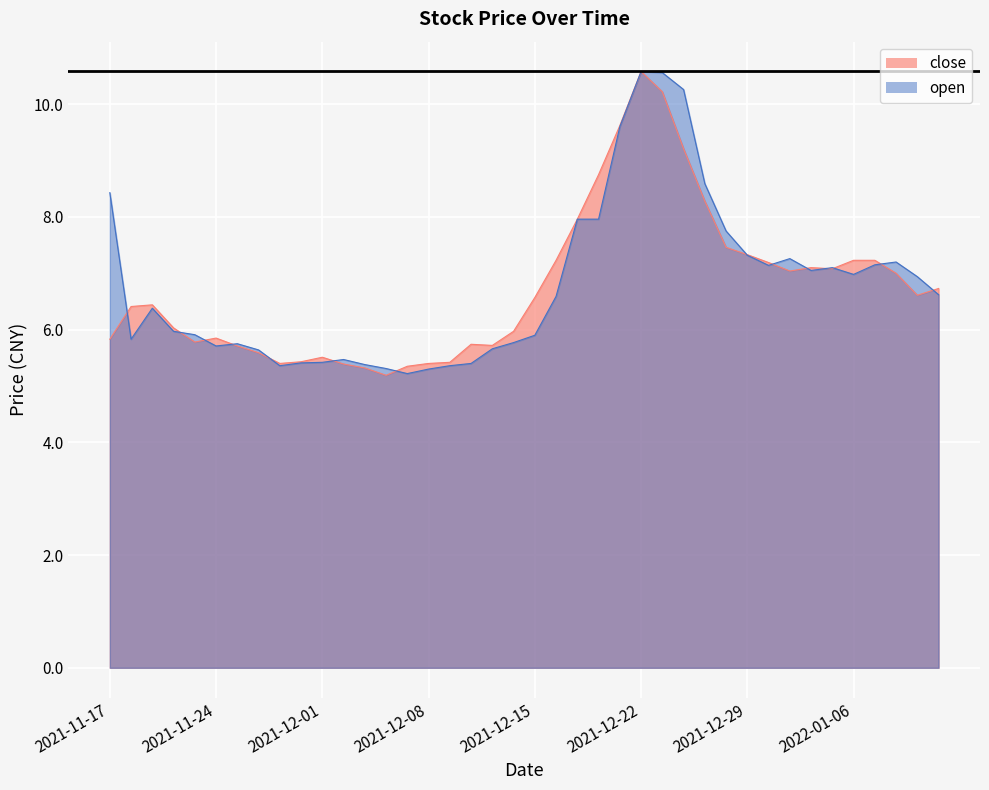

How many lines are shown in the chart?

2